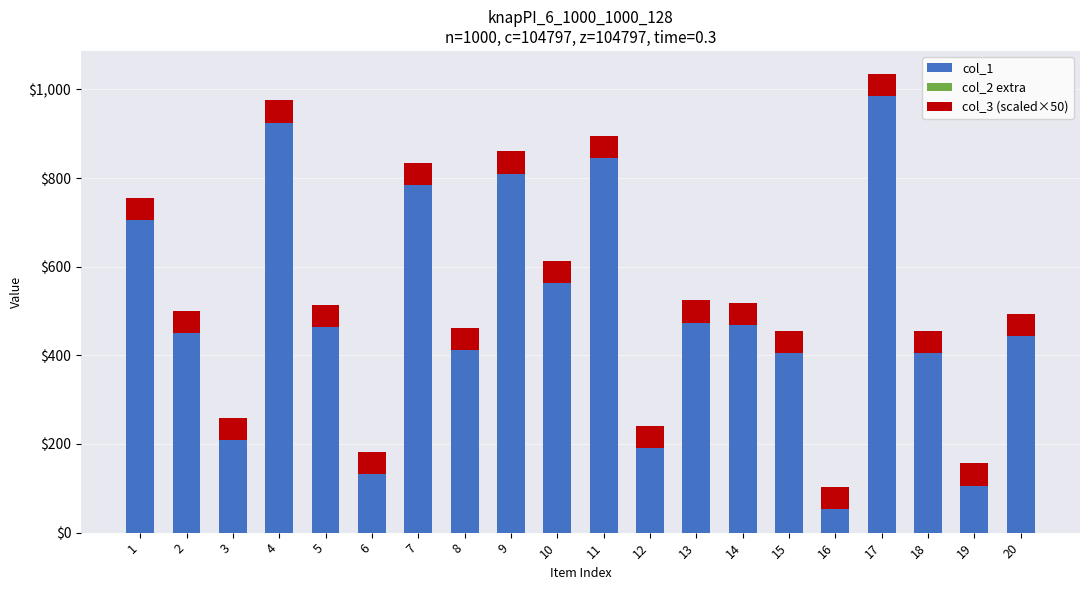

Are the bars horizontal?

No